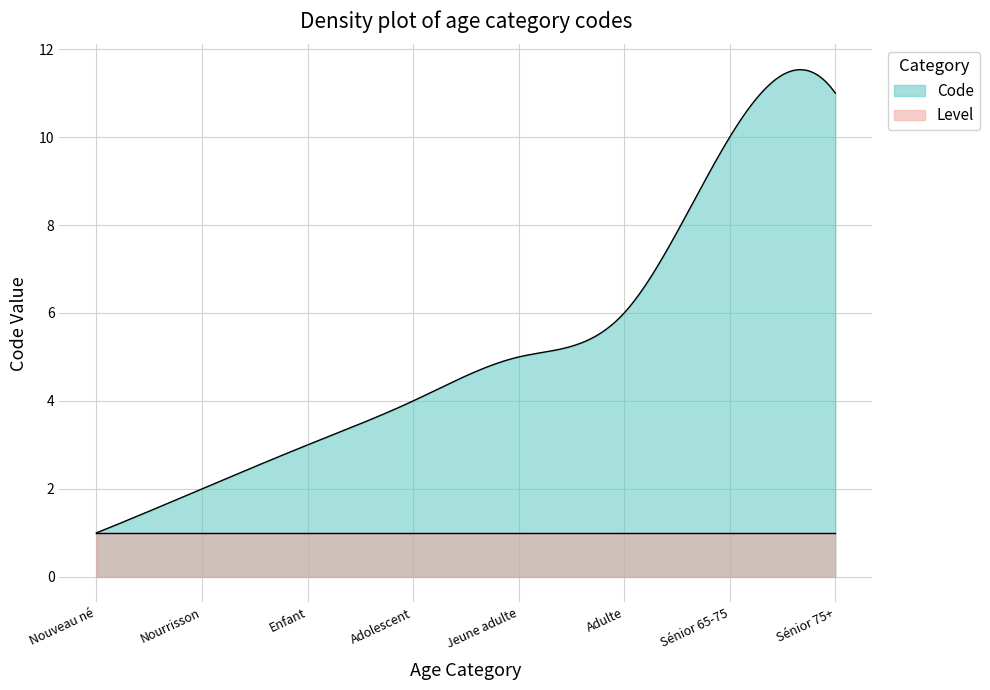

Does the chart have visible grid lines?

Yes